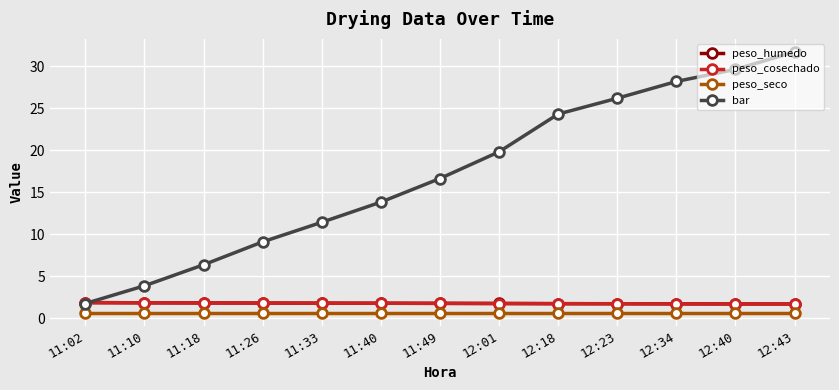

Which series changed the most between 11:26 and 12:18?

bar